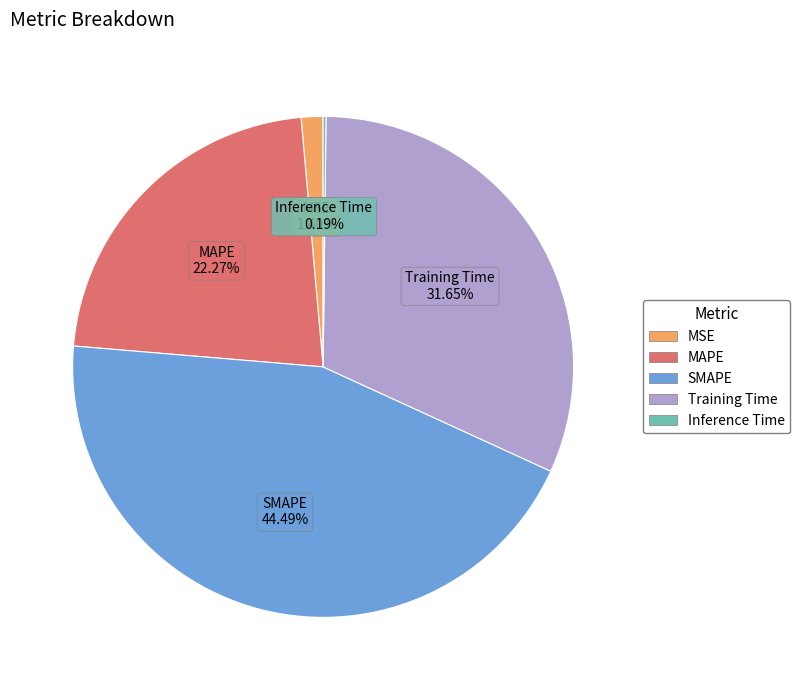

True or false: Training Time accounts for 46% of the total.

False